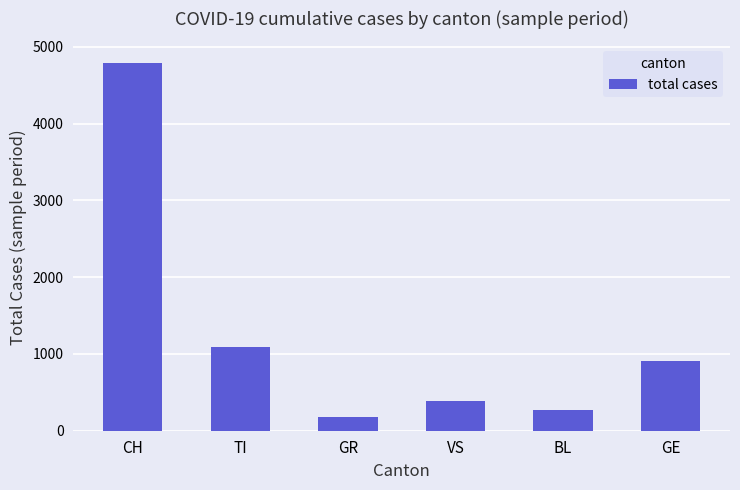

Rank the categories by value from lowest to highest.

GR, BL, VS, GE, TI, CH